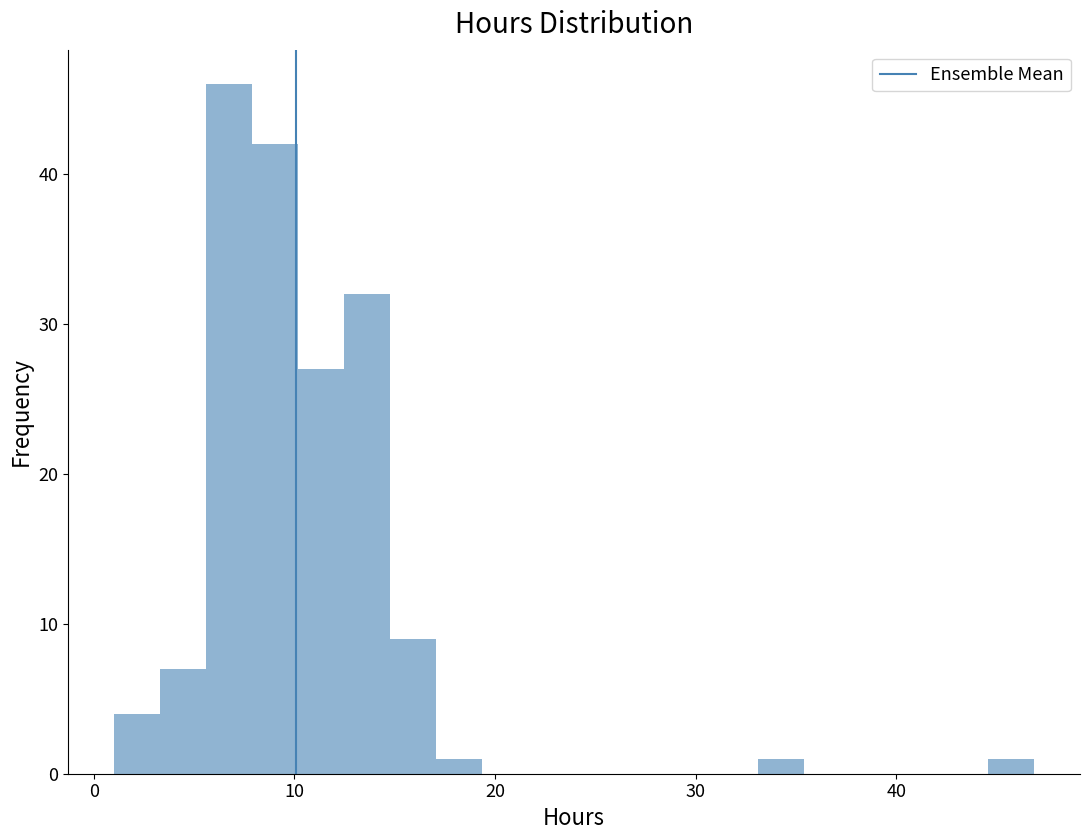

Around what value on the x-axis is the tallest bar? Give the approximate position of its centre, as read against the axis.

7